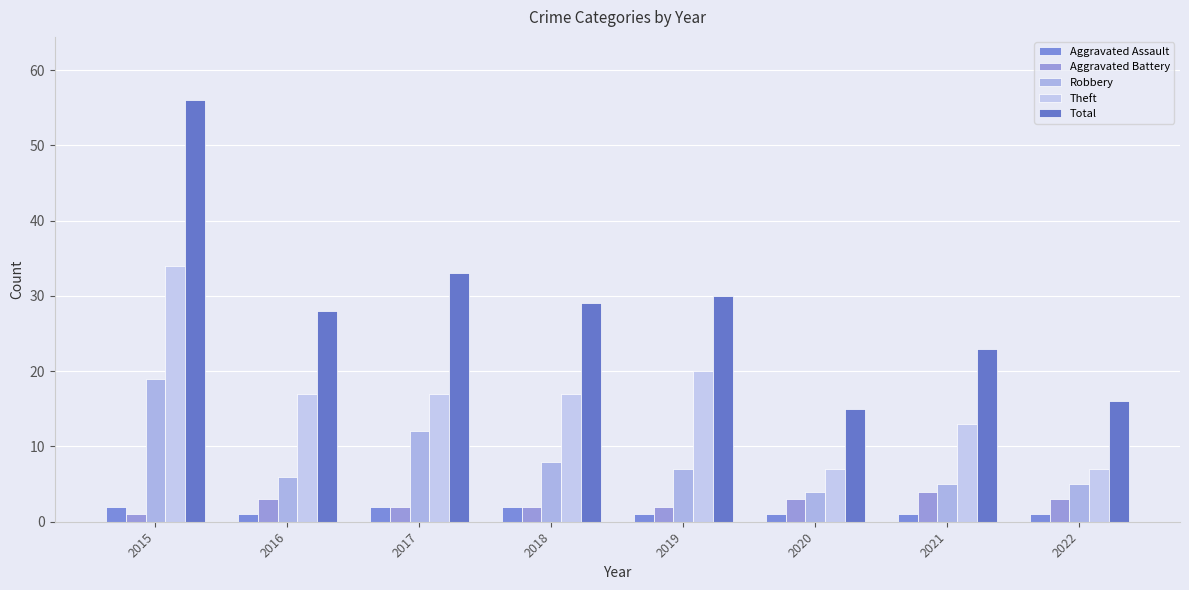

Rank the series at 2015 from highest to lowest value.

Total, Theft, Robbery, Aggravated Assault, Aggravated Battery